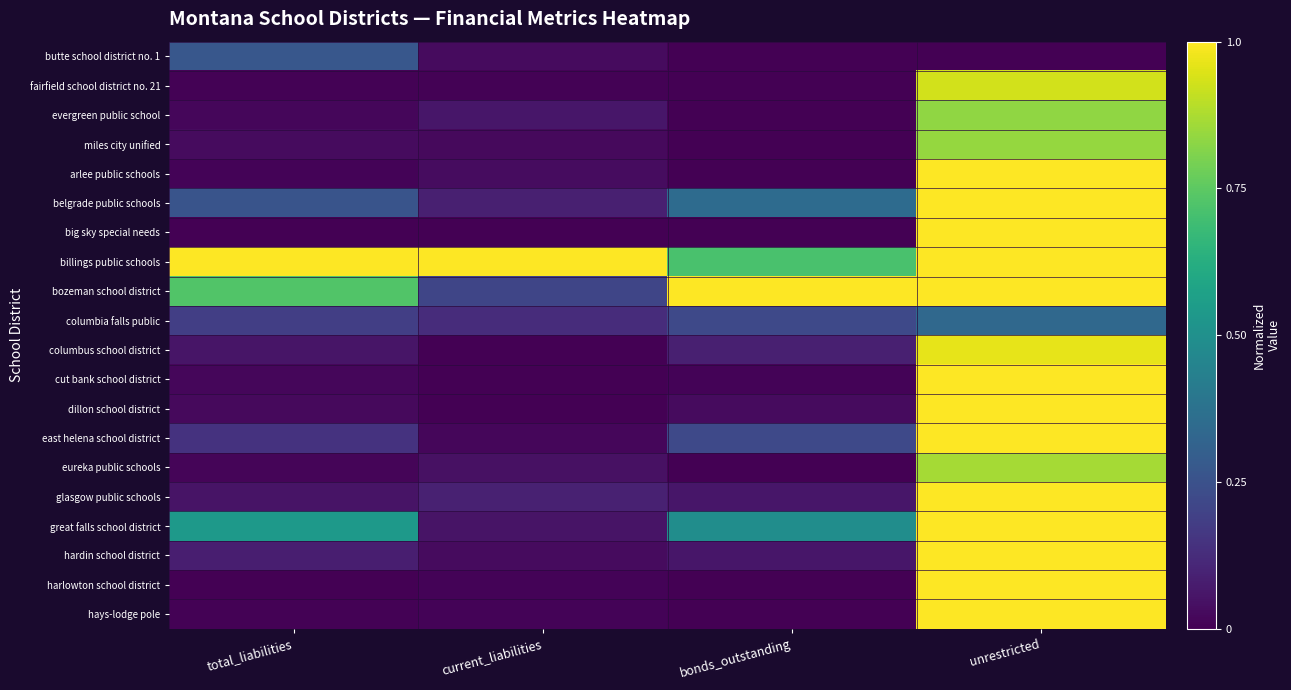

Reading left to right, list all the values displayed in this chart.

butte school district no. 1: total_liabilities=0.3	current_liabilities=0.0	bonds_outstanding=0.0	unrestricted=0.0
fairfield school district no. 21: total_liabilities=0.0	current_liabilities=0.0	bonds_outstanding=0.0	unrestricted=0.9
evergreen public school: total_liabilities=0.0	current_liabilities=0.1	bonds_outstanding=0.0	unrestricted=0.8
miles city unified: total_liabilities=0.0	current_liabilities=0.0	bonds_outstanding=0.0	unrestricted=0.8
arlee public schools: total_liabilities=0.0	current_liabilities=0.0	bonds_outstanding=0.0	unrestricted=1.0
belgrade public schools: total_liabilities=0.3	current_liabilities=0.1	bonds_outstanding=0.3	unrestricted=1.0
big sky special needs: total_liabilities=0.0	current_liabilities=0.0	bonds_outstanding=0.0	unrestricted=1.0
billings public schools: total_liabilities=1.0	current_liabilities=1.0	bonds_outstanding=0.7	unrestricted=1.0
bozeman school district: total_liabilities=0.7	current_liabilities=0.2	bonds_outstanding=1.0	unrestricted=1.0
columbia falls public: total_liabilities=0.2	current_liabilities=0.1	bonds_outstanding=0.2	unrestricted=0.3
columbus school district: total_liabilities=0.1	current_liabilities=0.0	bonds_outstanding=0.1	unrestricted=1.0
cut bank school district: total_liabilities=0.0	current_liabilities=0.0	bonds_outstanding=0.0	unrestricted=1.0
dillon school district: total_liabilities=0.0	current_liabilities=0.0	bonds_outstanding=0.0	unrestricted=1.0
east helena school district: total_liabilities=0.1	current_liabilities=0.0	bonds_outstanding=0.2	unrestricted=1.0
eureka public schools: total_liabilities=0.0	current_liabilities=0.0	bonds_outstanding=0.0	unrestricted=0.9
glasgow public schools: total_liabilities=0.1	current_liabilities=0.1	bonds_outstanding=0.1	unrestricted=1.0
great falls school district: total_liabilities=0.5	current_liabilities=0.1	bonds_outstanding=0.5	unrestricted=1.0
hardin school district: total_liabilities=0.1	current_liabilities=0.0	bonds_outstanding=0.1	unrestricted=1.0
harlowton school district: total_liabilities=0.0	current_liabilities=0.0	bonds_outstanding=0.0	unrestricted=1.0
hays-lodge pole: total_liabilities=0.0	current_liabilities=0.0	bonds_outstanding=0.0	unrestricted=1.0